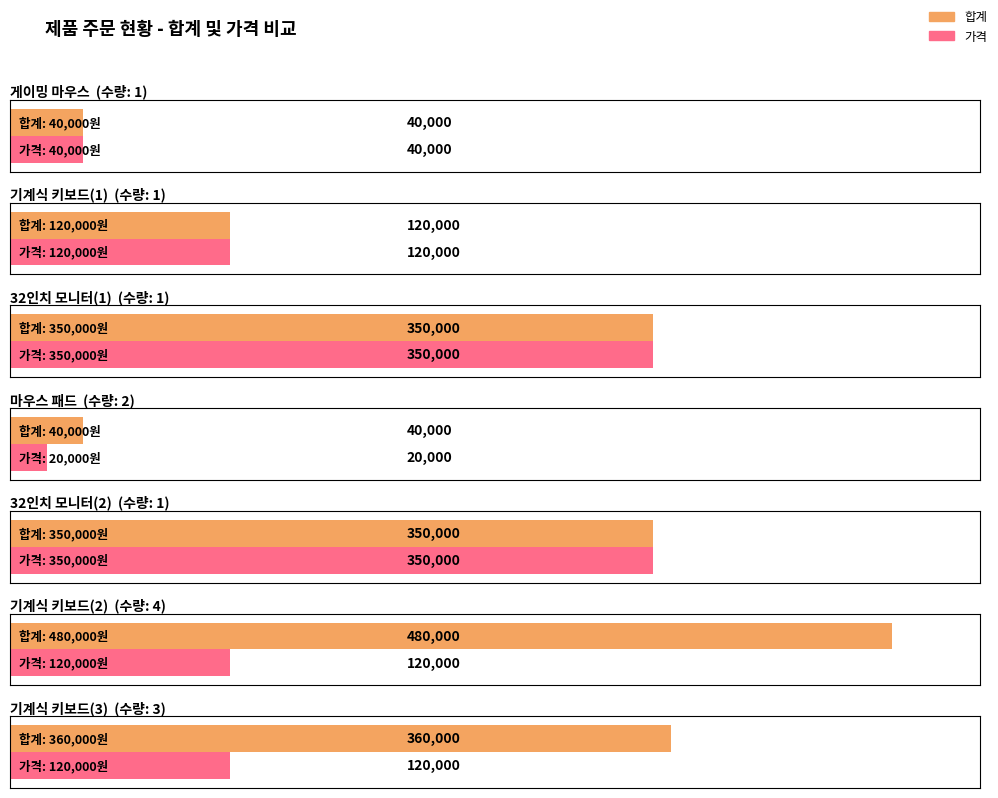

What position from the right is 기계식 키보드(1)?

6